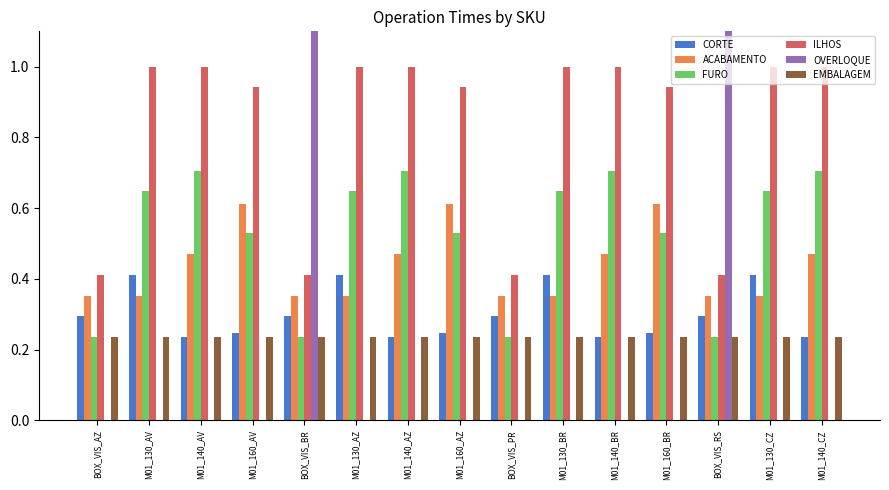

At which category is the sum across all series the highest?

BOX_VIS_BR